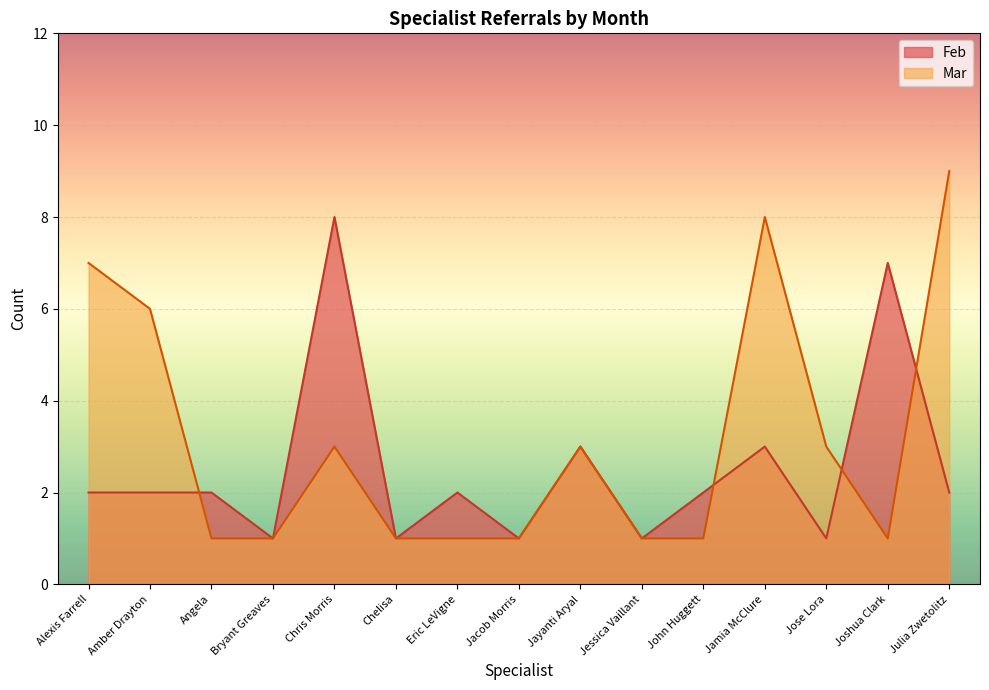

How many lines are shown in the chart?

2